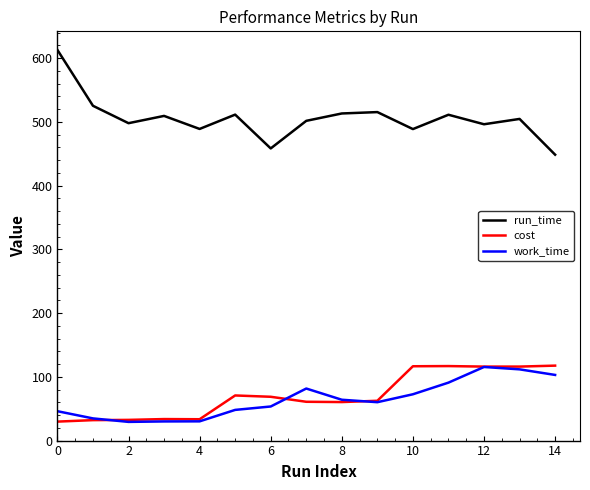

What is the maximum value for run_time?

612.8